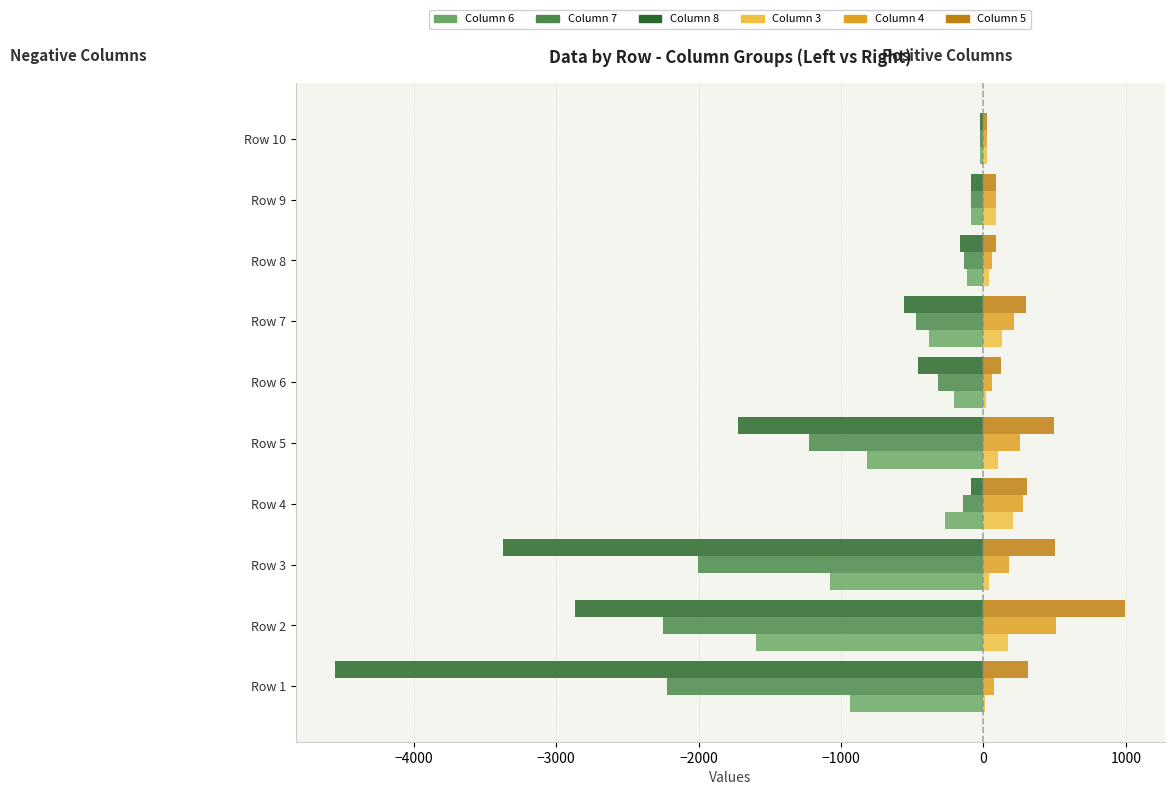

At which category does the chart reach its peak across all series?

Row 2